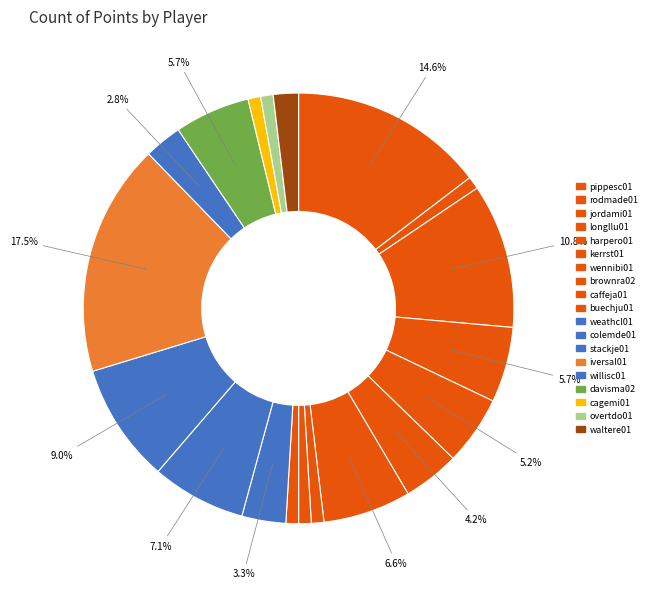

How many slices are in this pie chart?

19